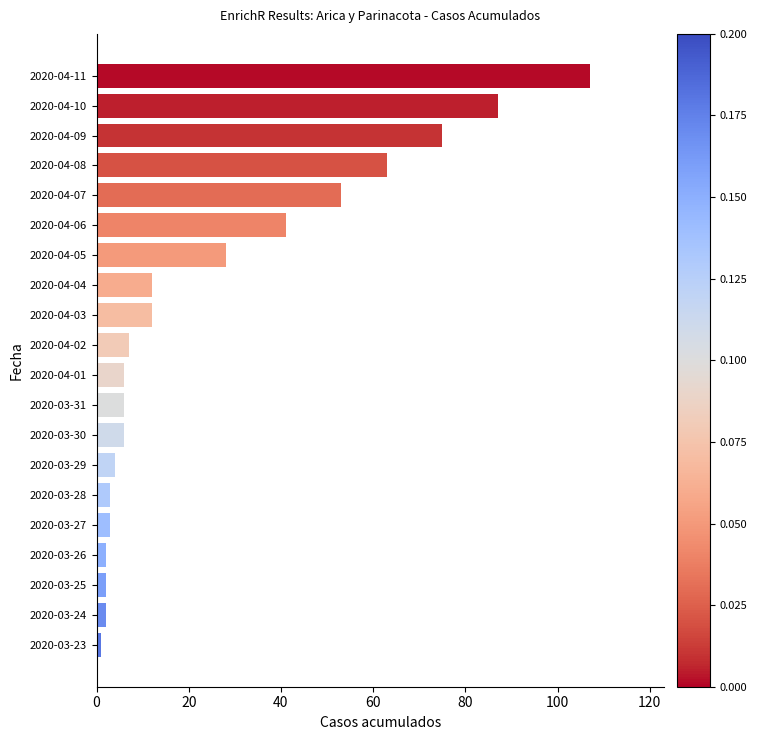

What is the label of the 8th bar from the top?

2020-04-04